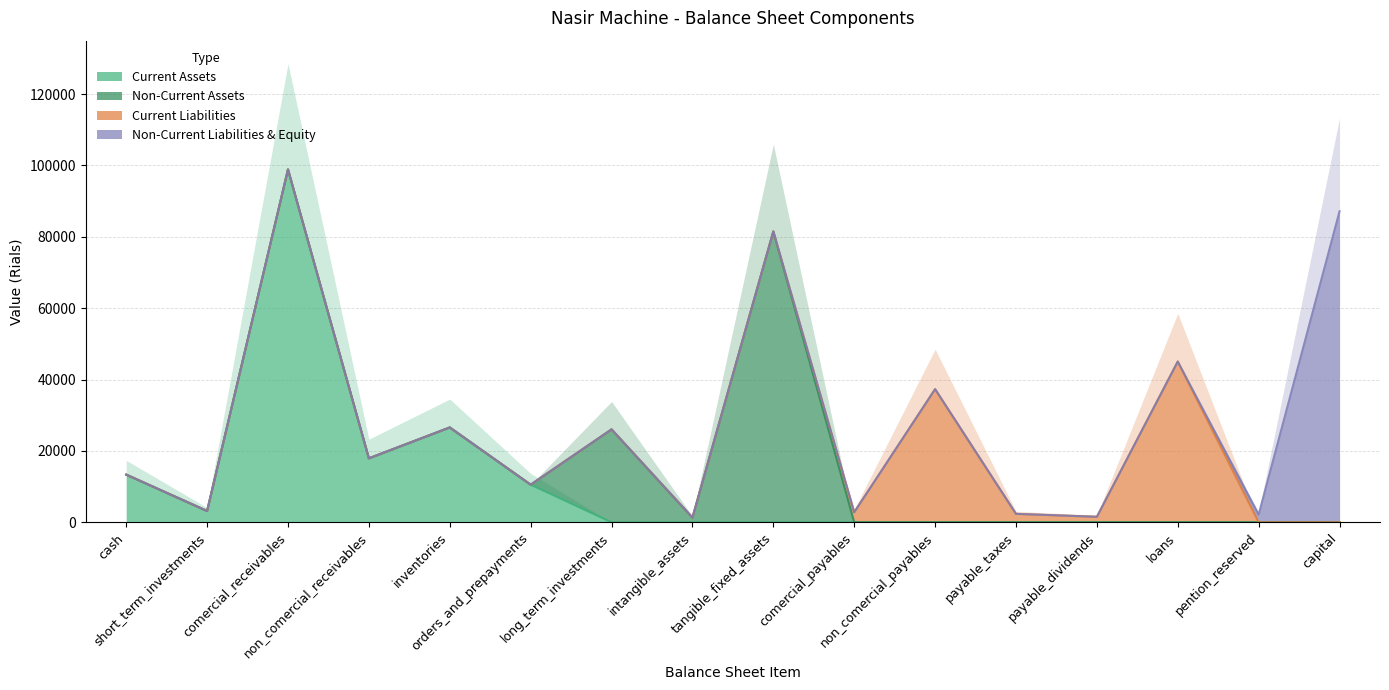

What is the total value across all series at comercial_receivables?

98883